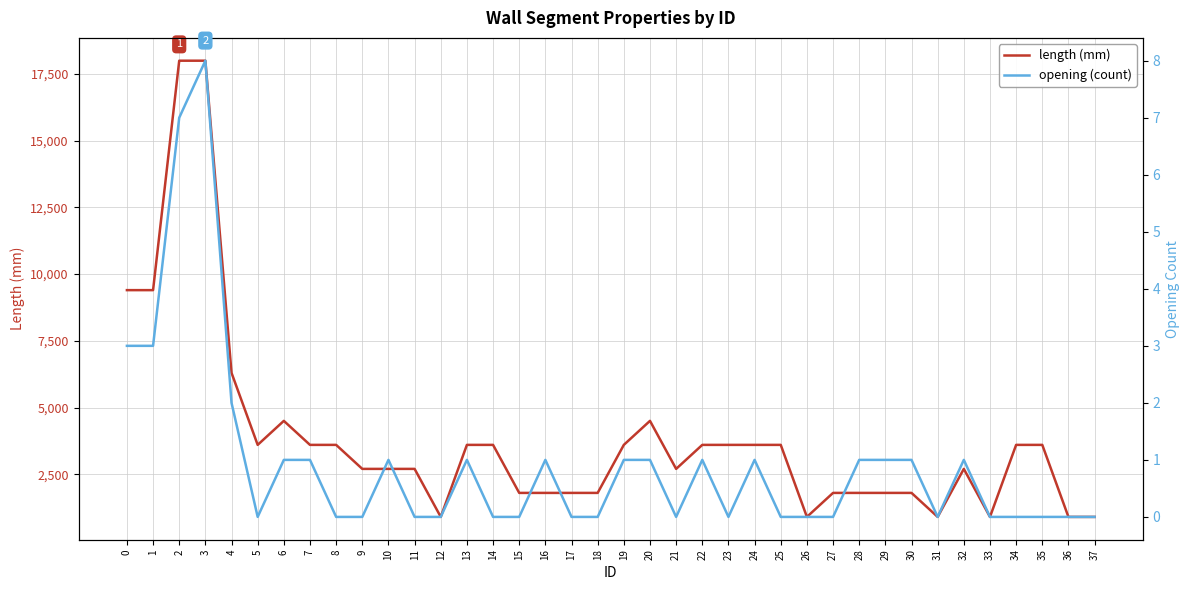

Reading right to left, list all the values displayed in this chart.

length (mm): 37=900	36=900	35=3600	34=3600	33=900	32=2700	31=900	30=1800	29=1800	28=1800	27=1800	26=900	25=3600	24=3600	23=3600	22=3600	21=2700	20=4500	19=3600	18=1800	17=1800	16=1800	15=1800	14=3600	13=3600	12=900	11=2700	10=2700	9=2700	8=3600	7=3600	6=4500	5=3600	4=6300	3=18000	2=18000	1=9400	0=9400
opening (count): 37=0	36=0	35=0	34=0	33=0	32=1	31=0	30=1	29=1	28=1	27=0	26=0	25=0	24=1	23=0	22=1	21=0	20=1	19=1	18=0	17=0	16=1	15=0	14=0	13=1	12=0	11=0	10=1	9=0	8=0	7=1	6=1	5=0	4=2	3=8	2=7	1=3	0=3